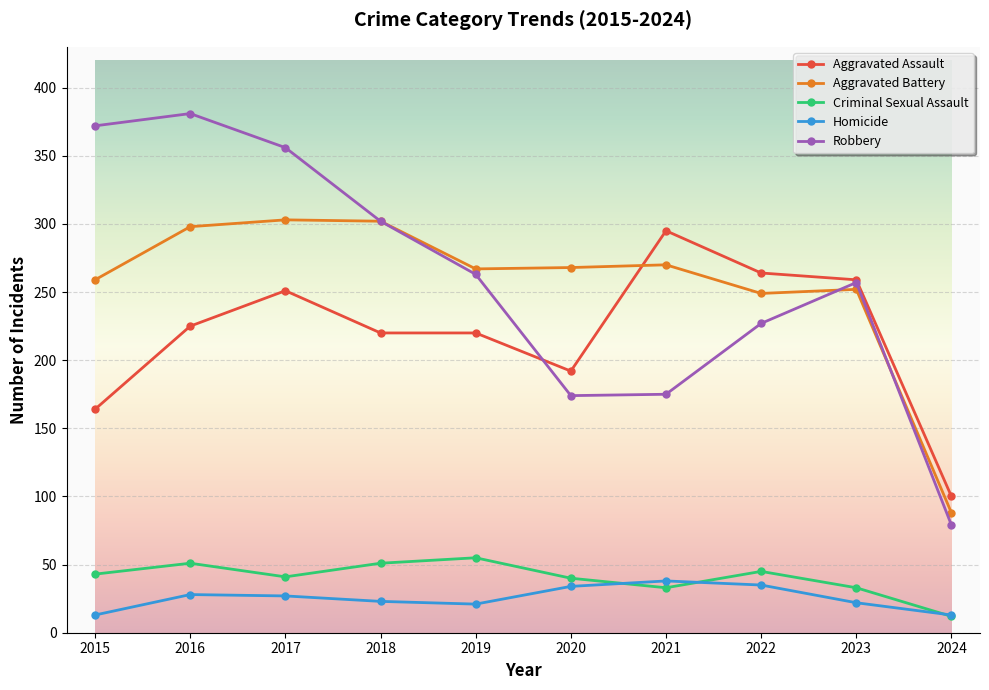

True or false: Robbery and Aggravated Assault cross at least once.

True